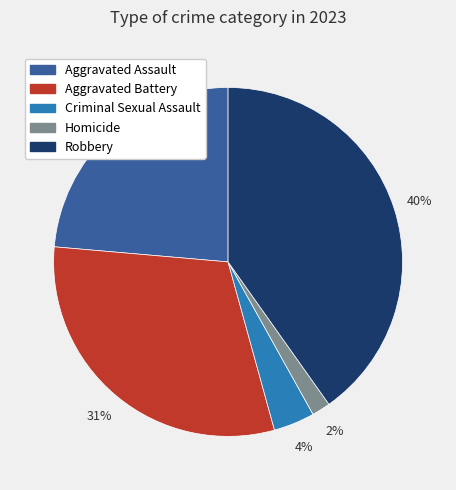

To the nearest percent, what is the combined percentage of Criminal Sexual Assault and Robbery?

44%